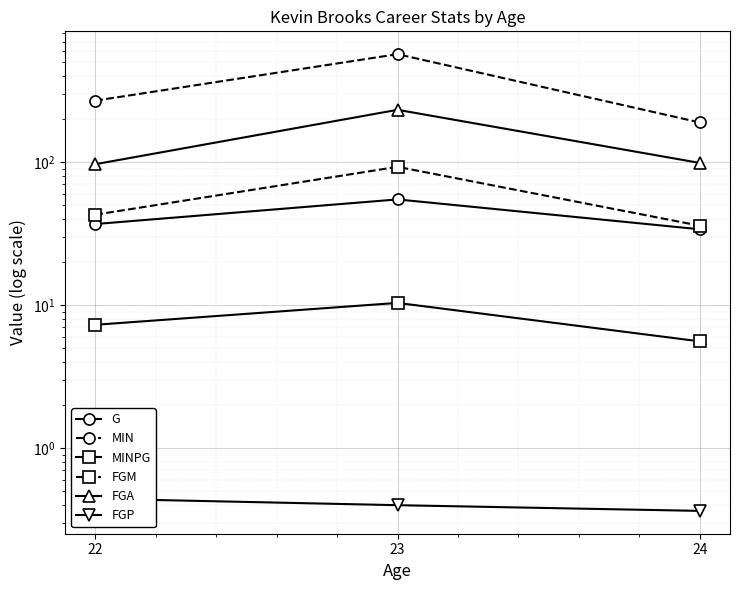

How many lines are shown in the chart?

6